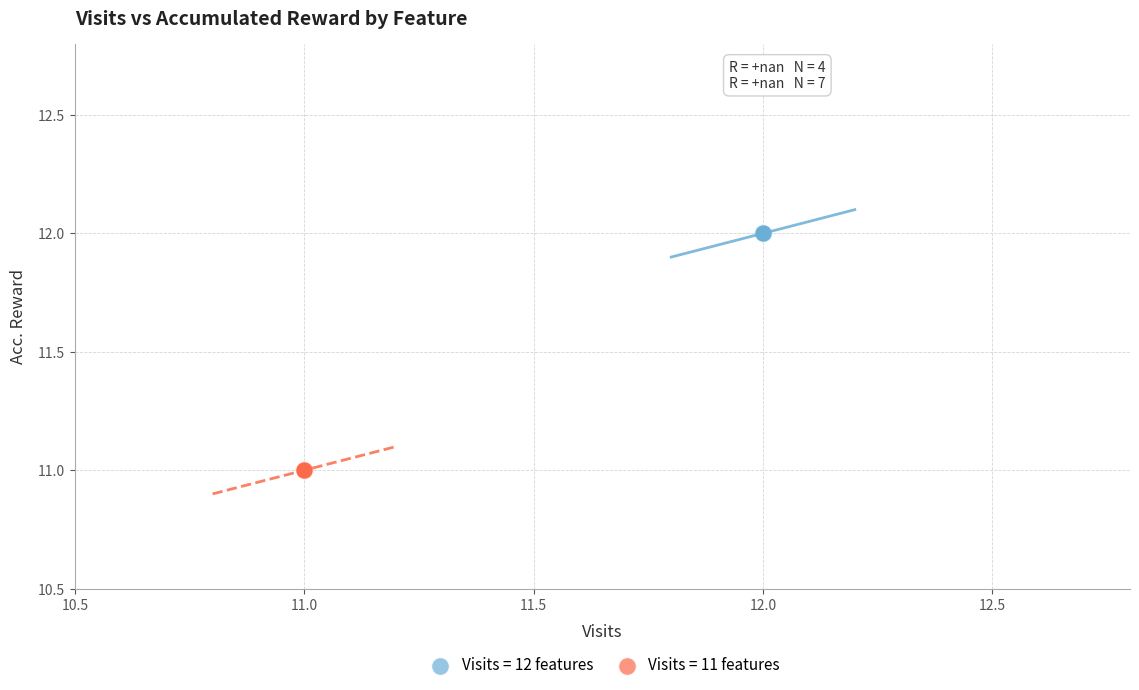

Which series reaches the maximum Y coordinate?

Visits = 12 features